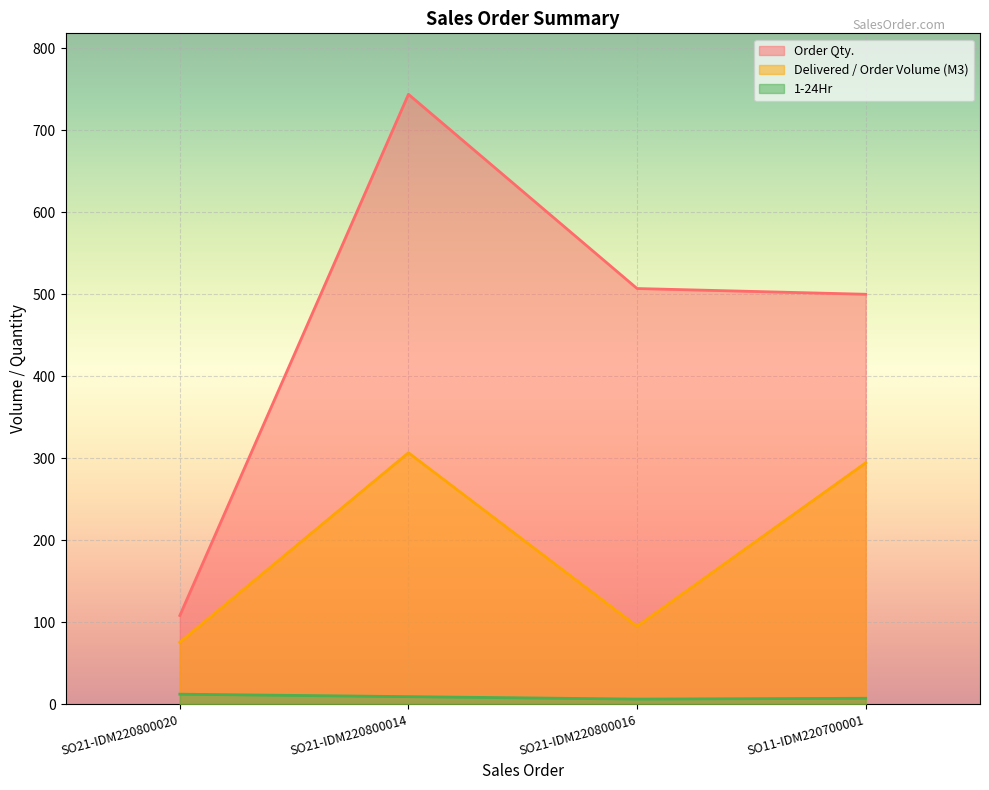

How many values in the Order Qty. series exceed 507?

1